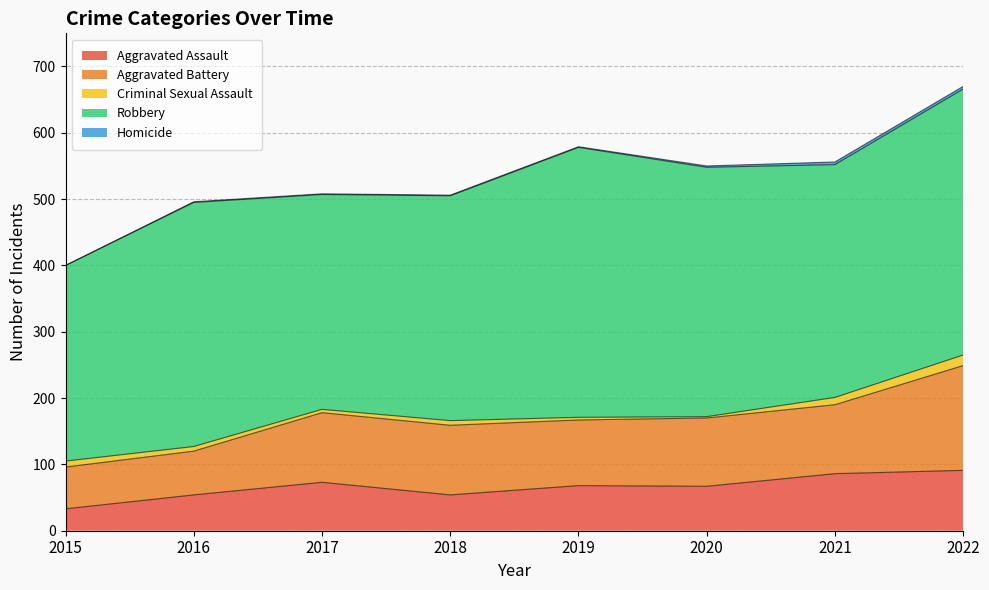

The value of Homicide at 2016 is 1. True or false?

True